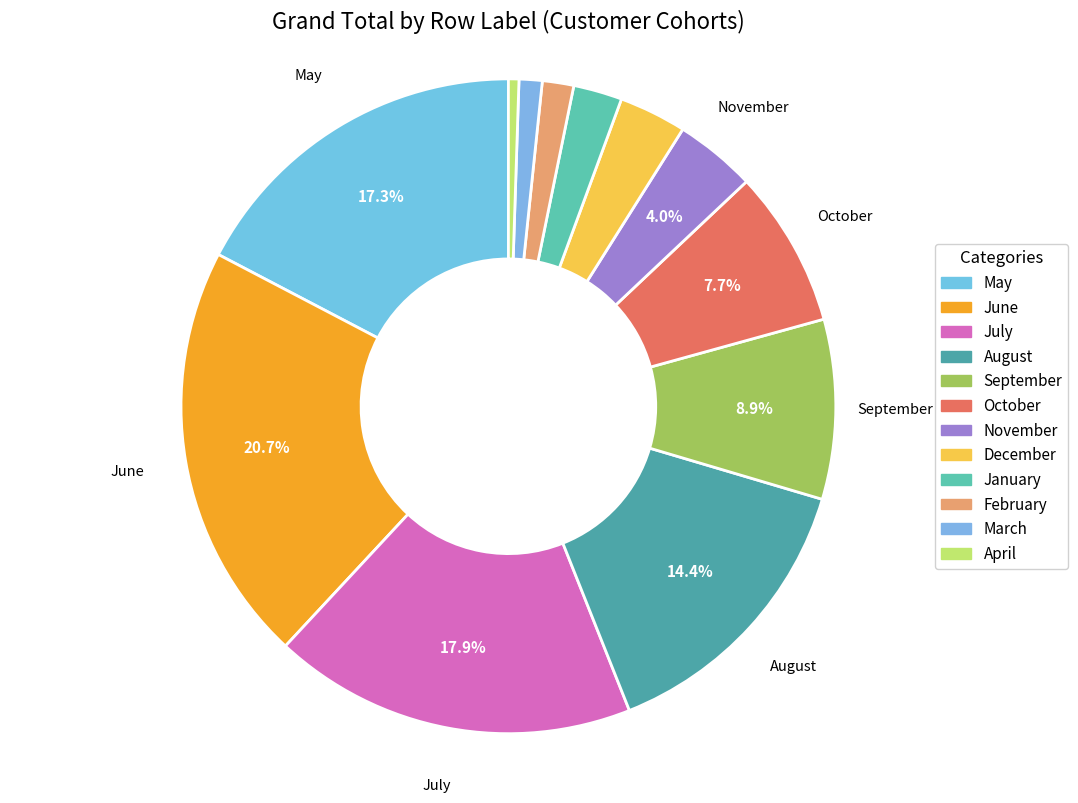

Is there a majority slice in this chart?

No